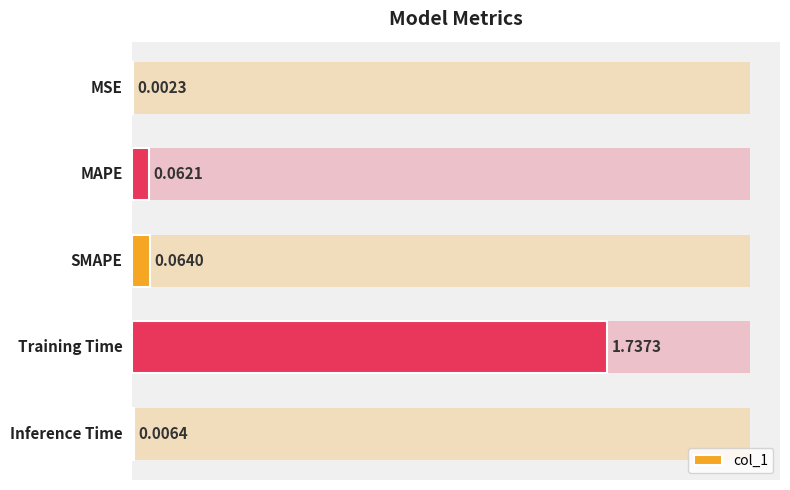

Reading right to left, list all the values displayed in this chart.

0.0	1.7	0.1	0.1	0.0